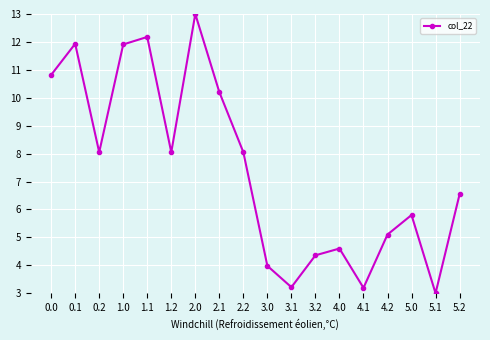

What is the sum of the values at 4.1 and 1.2?

11.2